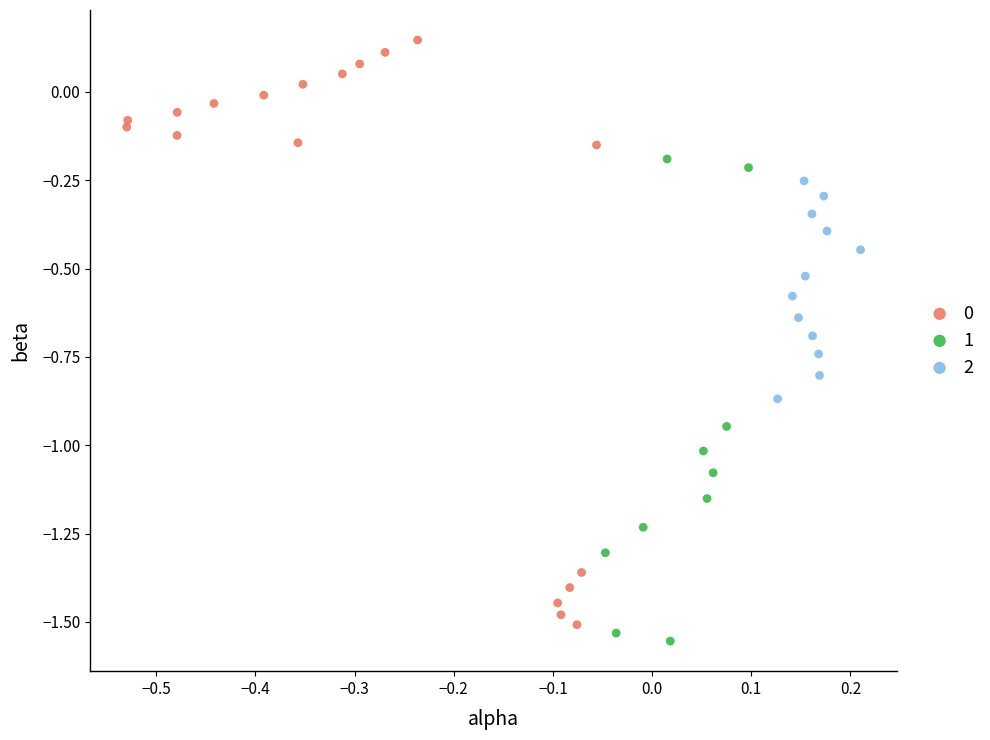

Which series contains the lowest Y value?

1